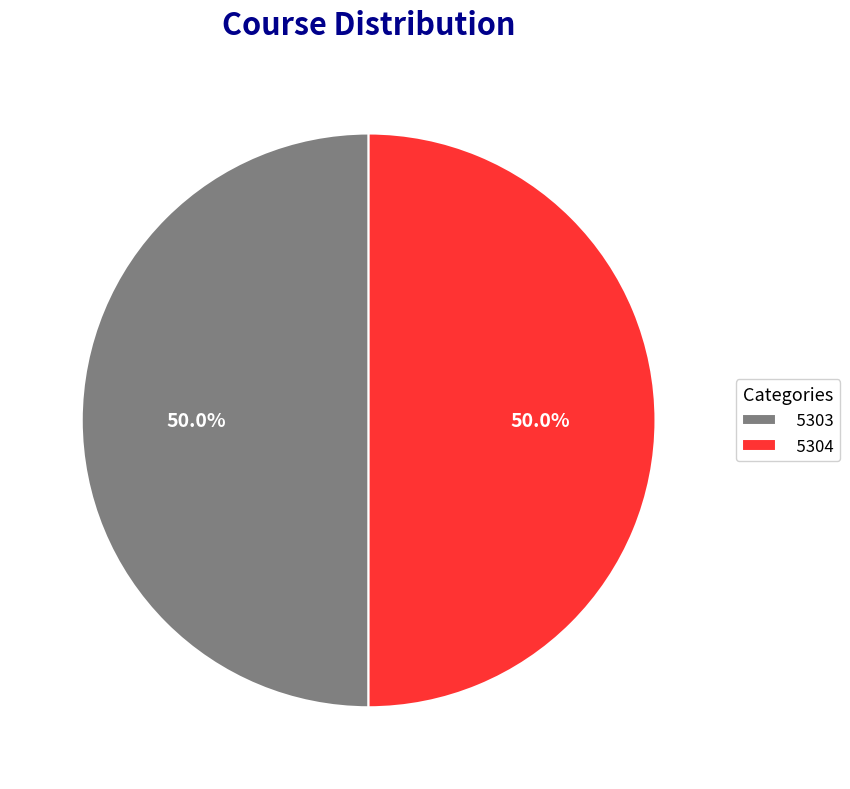

True or false: 5304 accounts for 50% of the total.

True